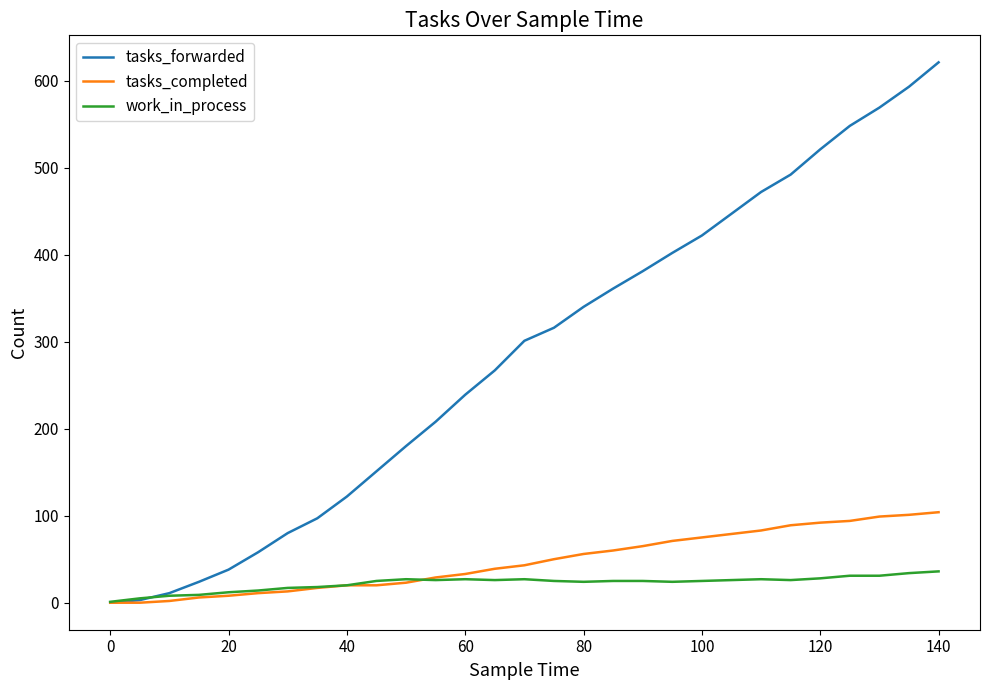

Which series has the widest spread of values?

tasks_forwarded